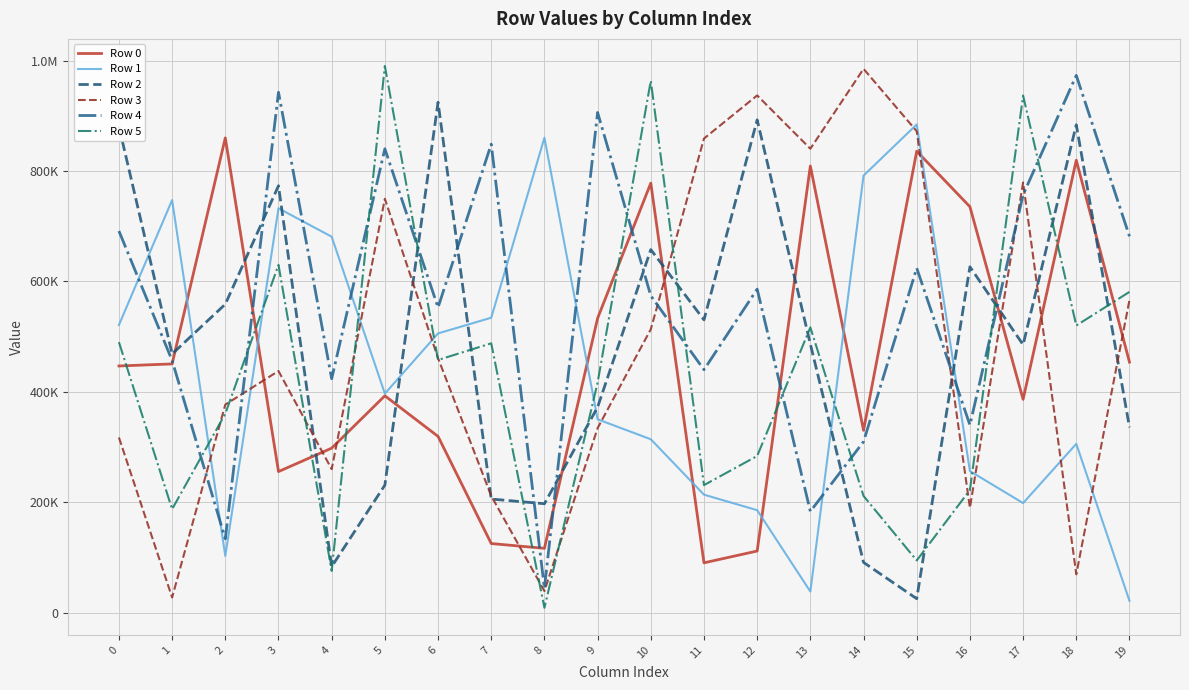

At how many categories does at least one series exceed 936614?

7